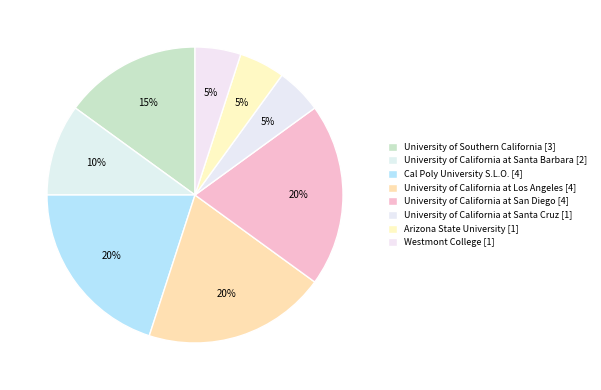

How many segments does this pie chart have?

8